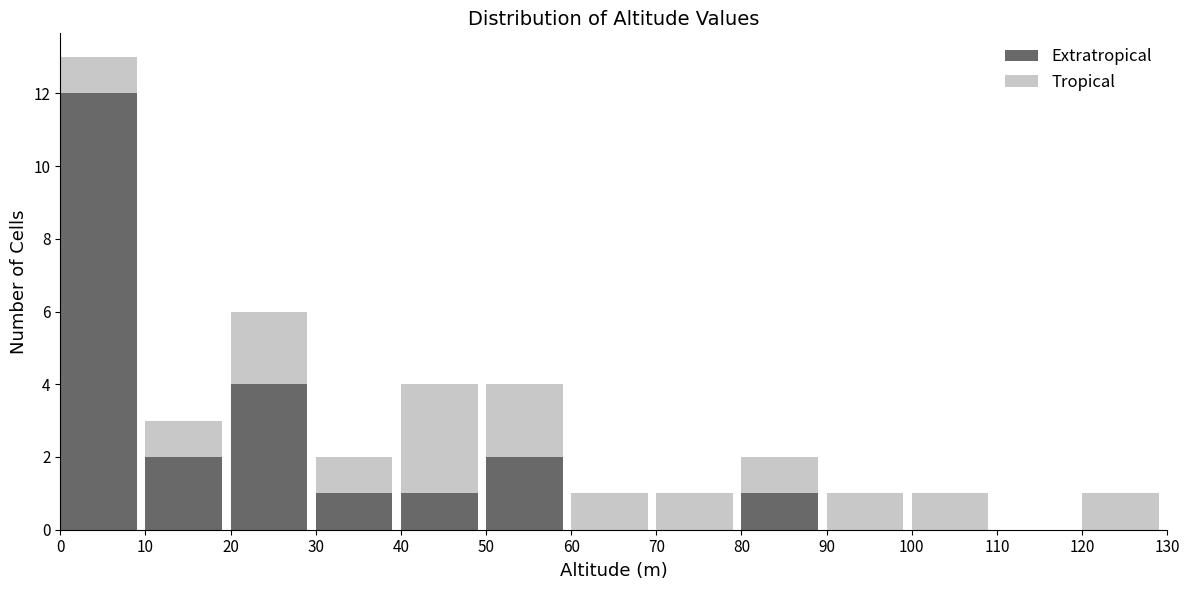

Reading left to right, what are the values for Extratropical?

0=12	10=2	20=4	30=1	40=1	50=2	60=0	70=0	80=1	90=0	100=0	110=0	120=0